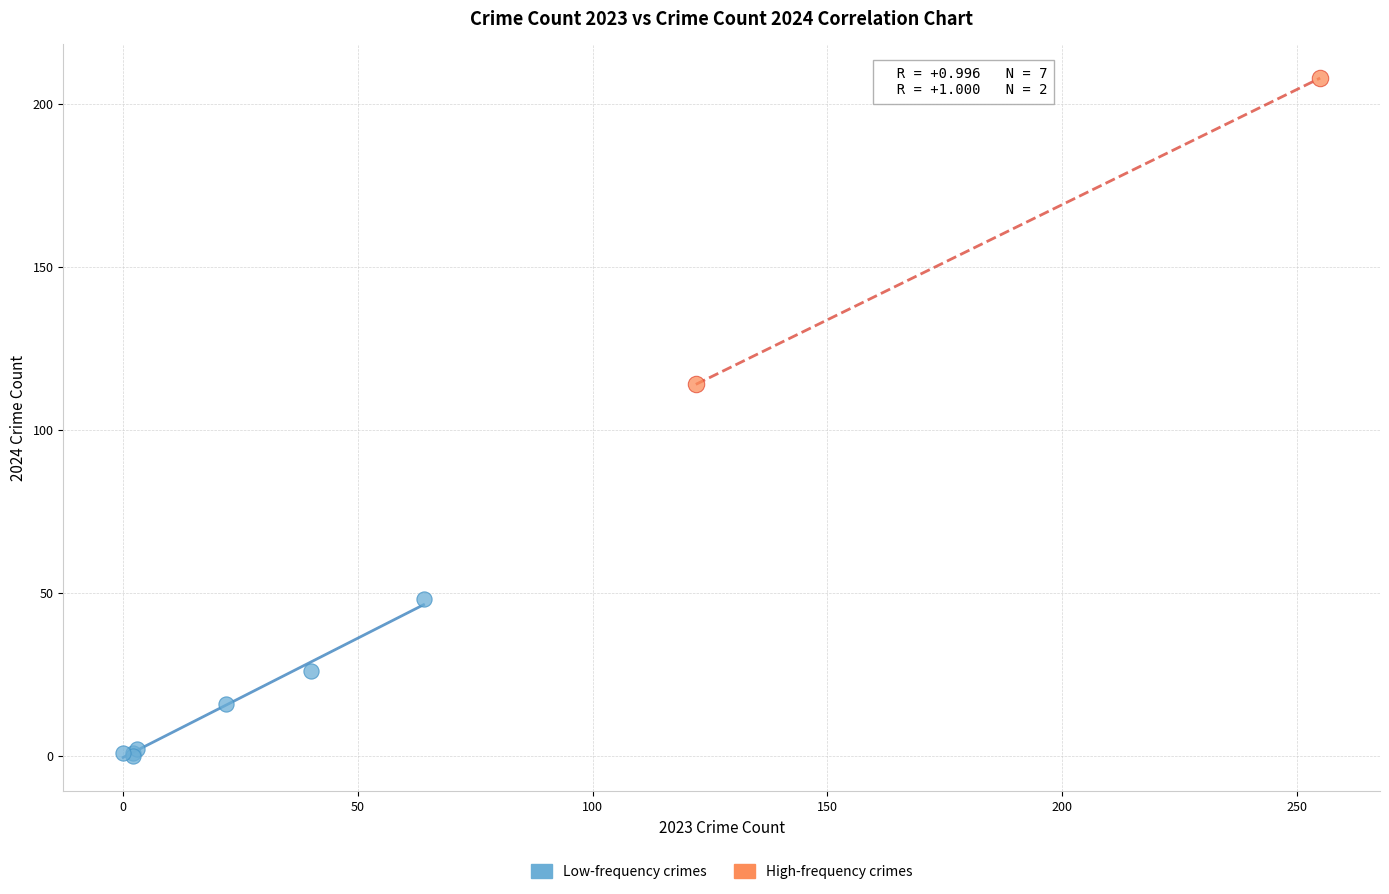

Which series has the largest Y range (max minus min)?

High-frequency crimes